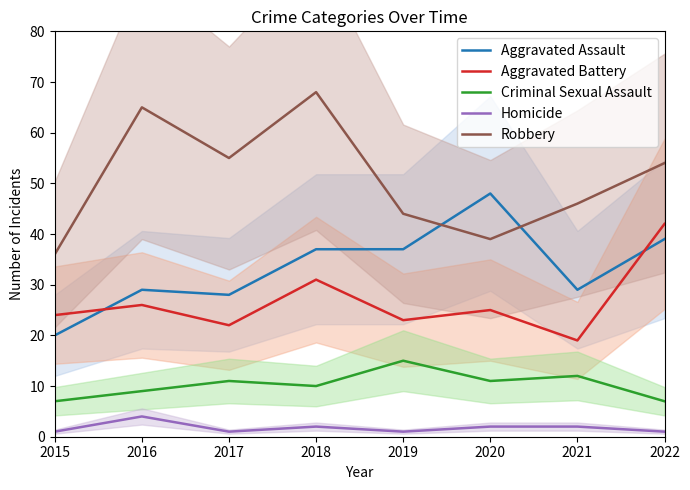

Which category has the highest value across all series?

2018